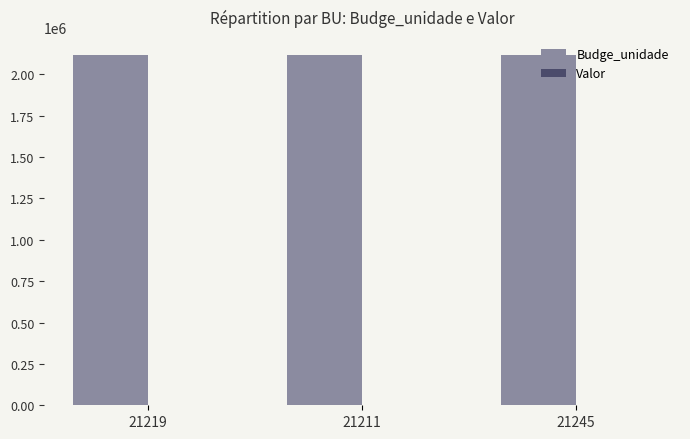

What is the maximum value for Budge_unidade?

2120045.0